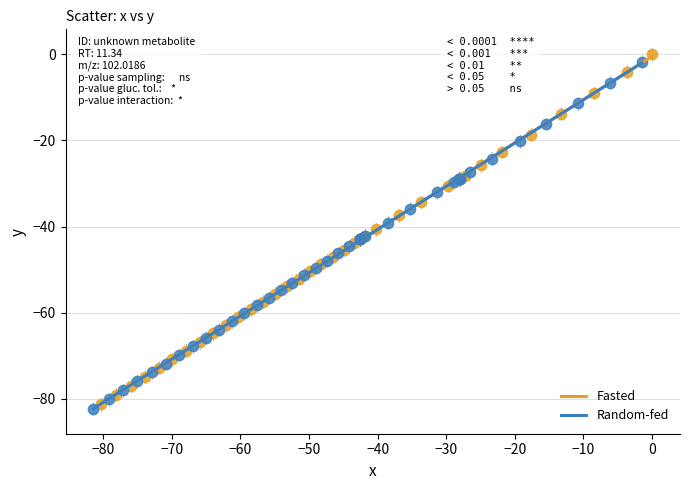

Which series has the widest spread of Y values?

Fasted